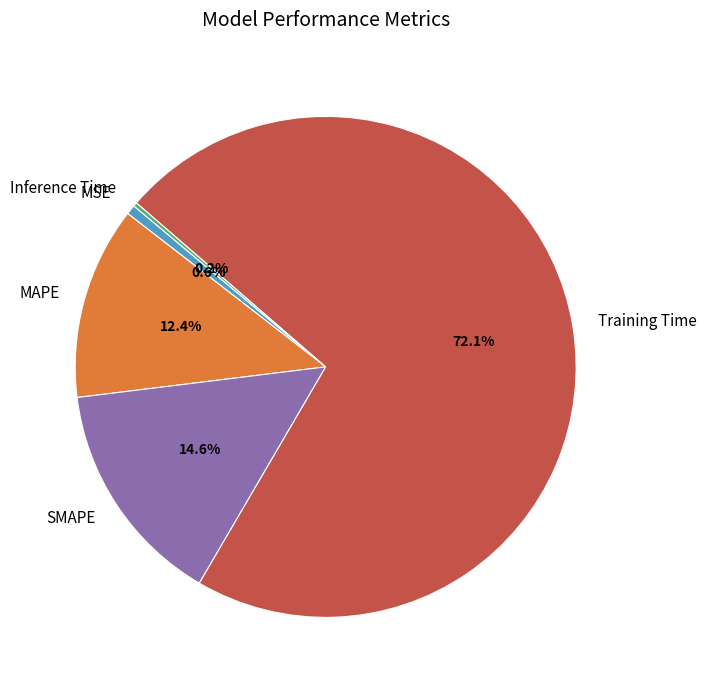

Does any single category account for the majority?

Yes